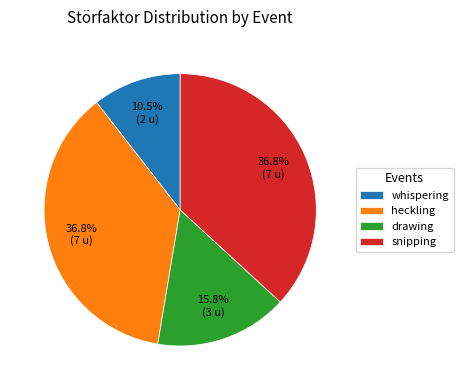

What is the ratio of the value at whispering to the value at snipping?

0.3